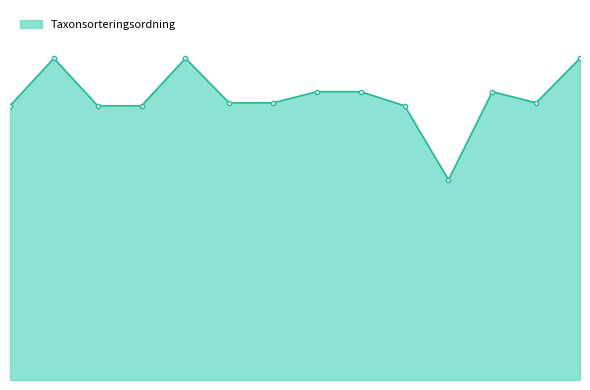

Is this an area chart (filled region under the line)?

Yes